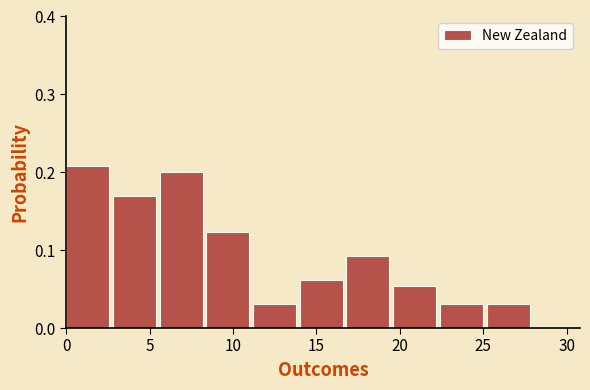

Reading left to right, transcribe this chart: for each bar, give the range it covers on the x-axis and its height. Neither the bar edges nor the heights are printed on the chart, so give them approximately, as read against the axes.

0.0 to 2.8: 0.21
2.8 to 5.6: 0.17
5.6 to 8.4: 0.20
8.4 to 11.2: 0.12
11.2 to 14.0: 0.03
14.0 to 16.8: 0.06
16.8 to 19.6: 0.09
19.6 to 22.4: 0.05
22.4 to 25.2: 0.03
25.2 to 28.0: 0.03